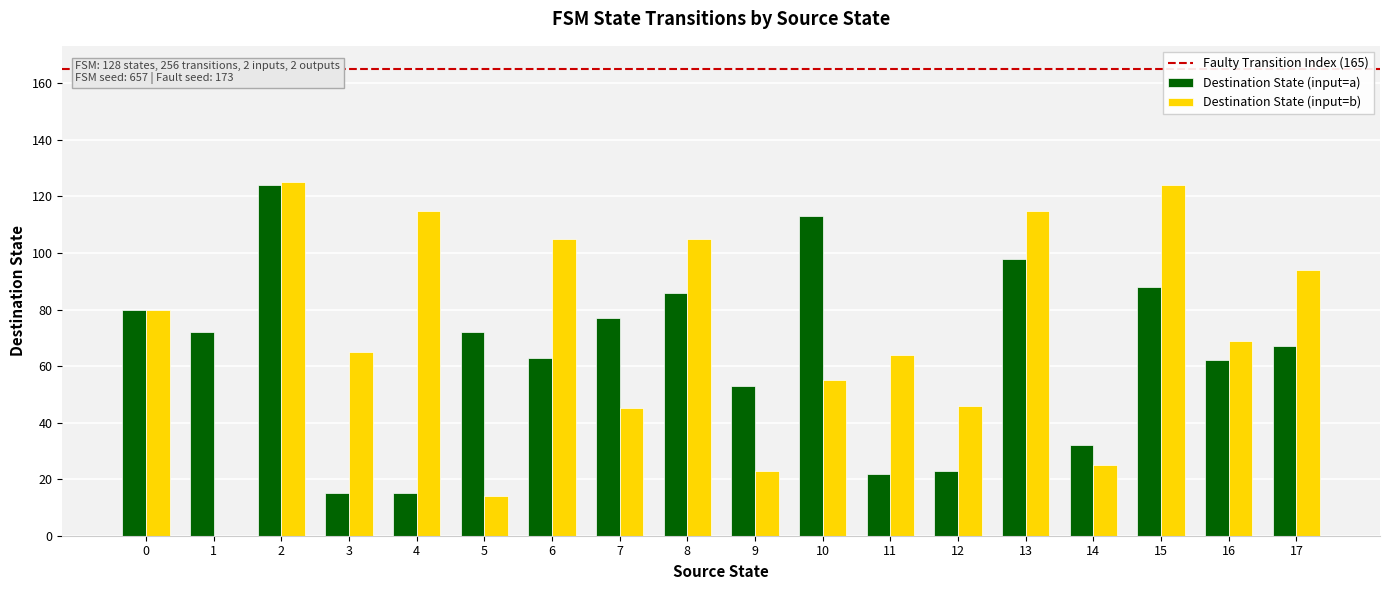

Count the number of categories in the chart.

18